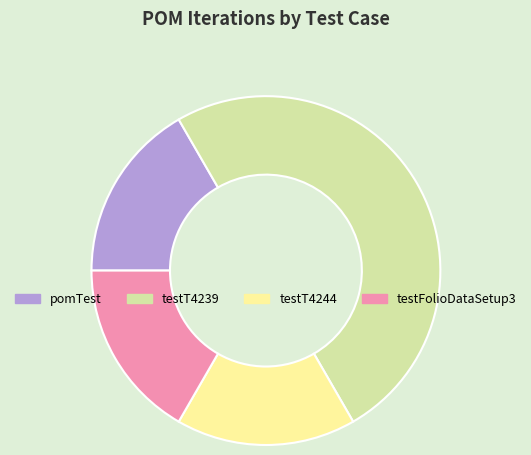

Does pomTest account for over 50% of the chart?

No